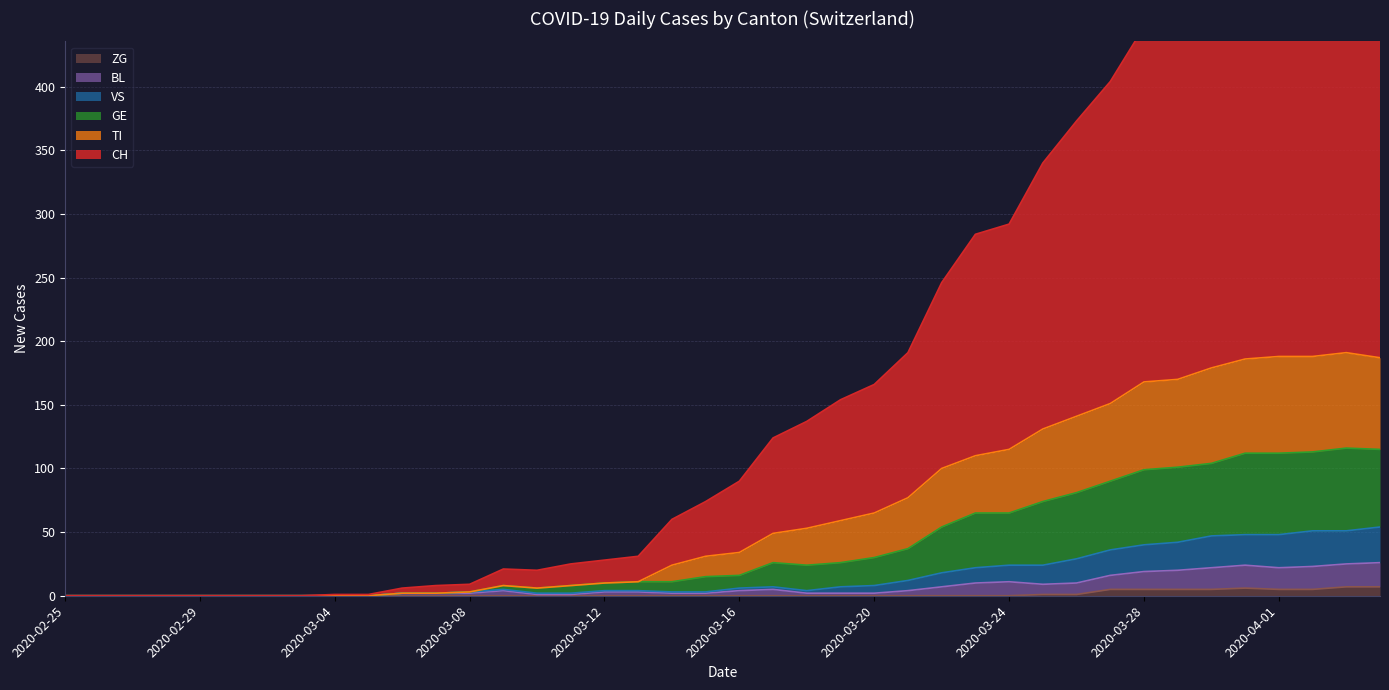

The value of ZG at 2020-03-31 is 6. True or false?

True